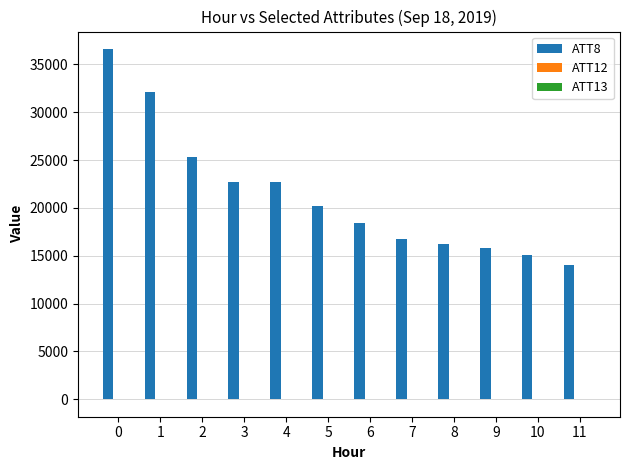

What is the maximum value shown in the chart?

36600.0